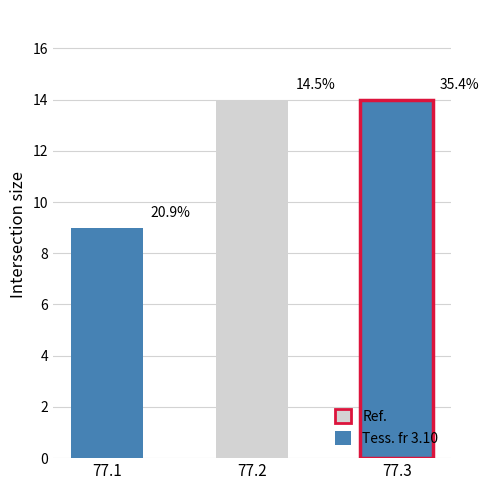

At which category does the chart reach its minimum across all series?

77.1